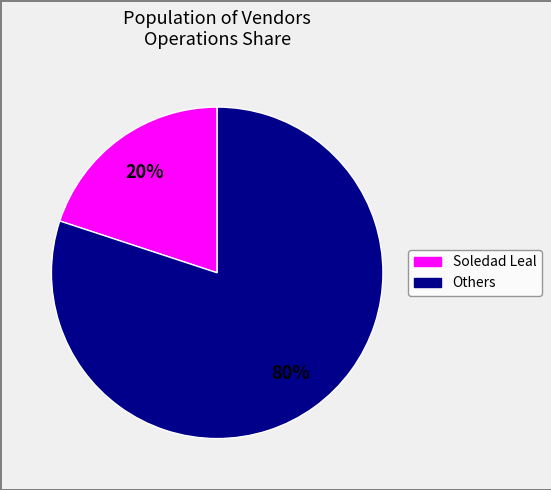

Does any single category account for the majority?

Yes